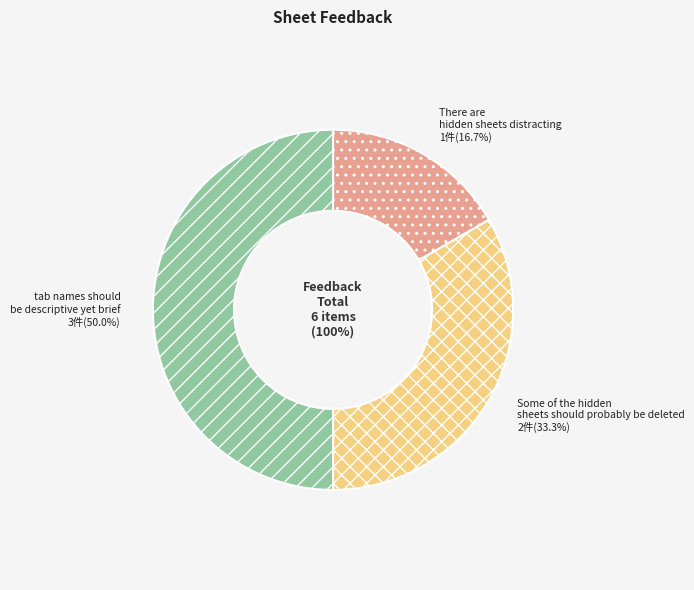

How much of the chart is everything except tab names should be descriptive yet brief?

50.0%